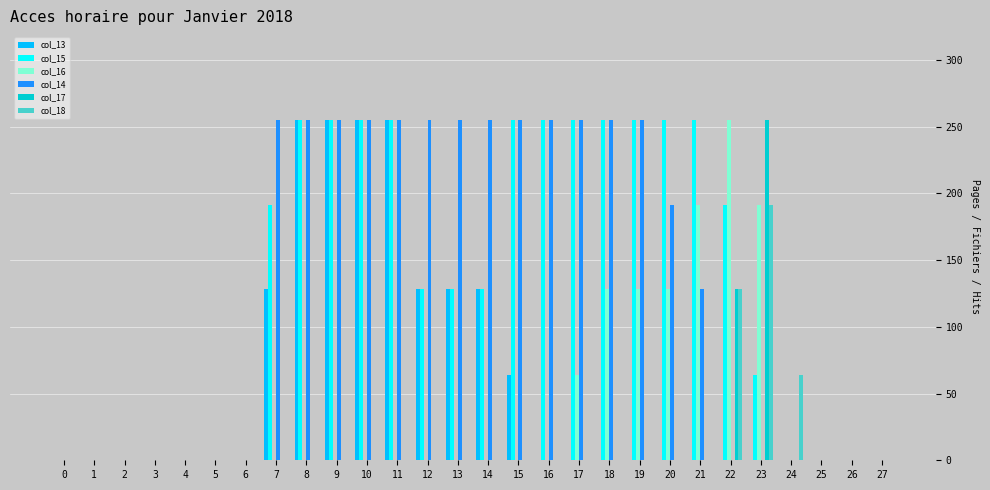

How many col_15 values are between 0 and 255?

28